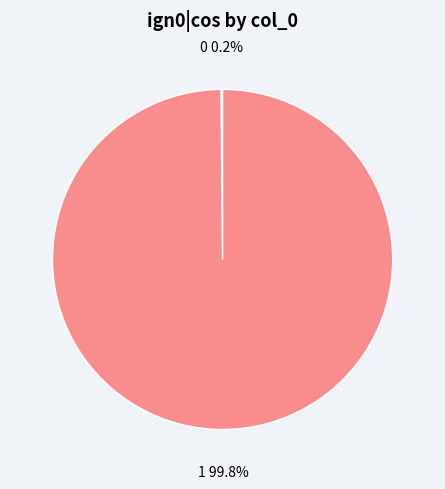

Is there a majority slice in this chart?

Yes